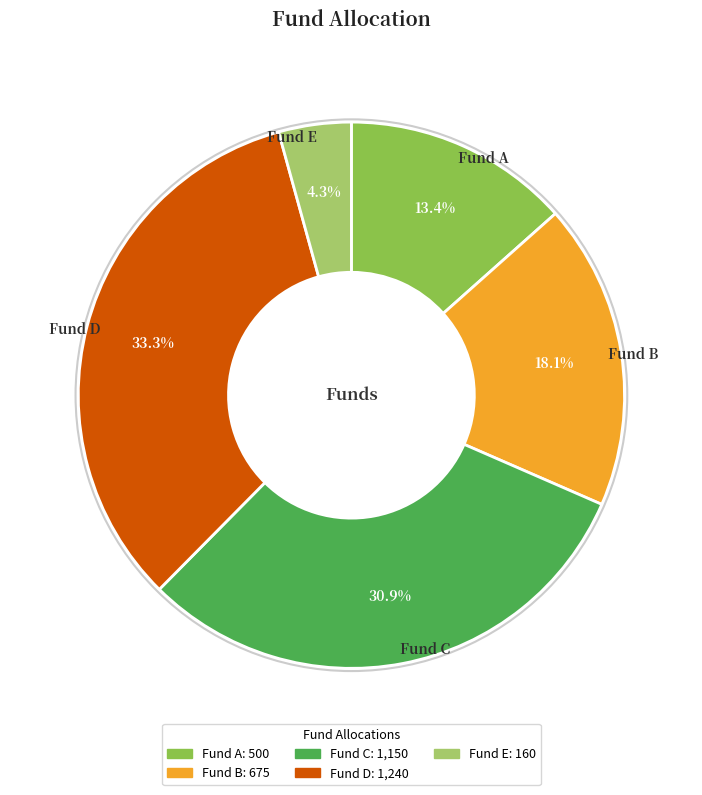

Approximately how many times larger is the value at Fund D compared to Fund B?

1.8